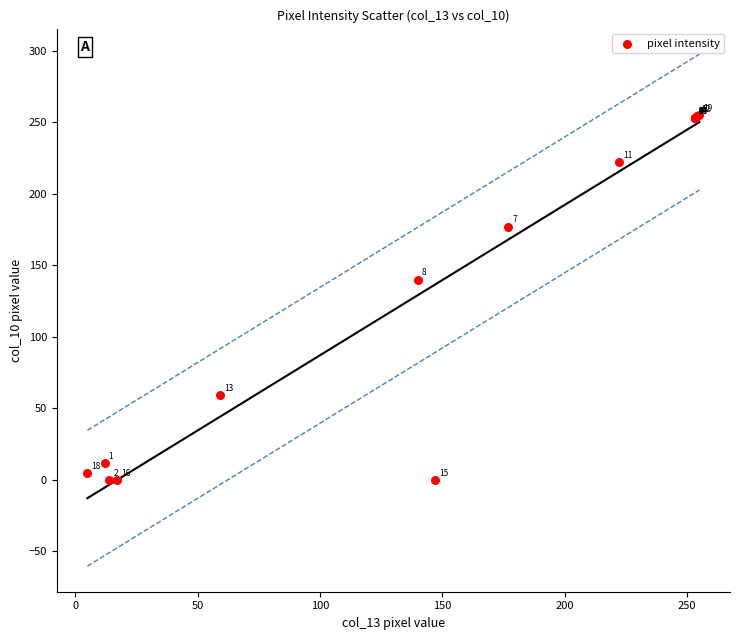

What Y value in the scatter plot is closest to 127?

140